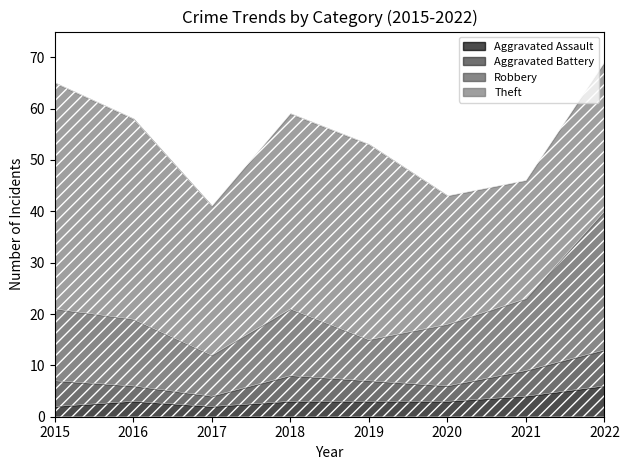

What is the difference between the Robbery values at 2020 and 2019?

4